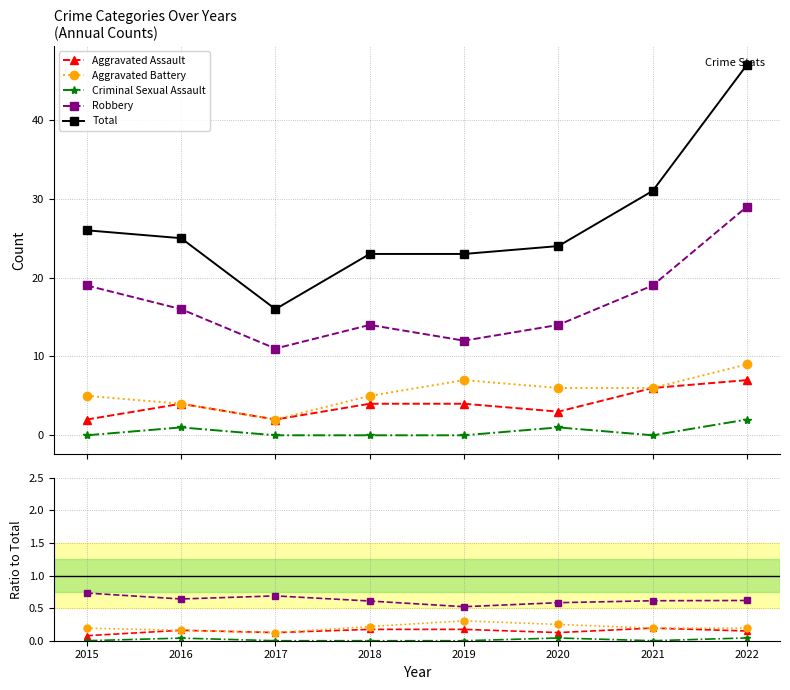

Where is Criminal Sexual Assault nearest to the value 0?

2015